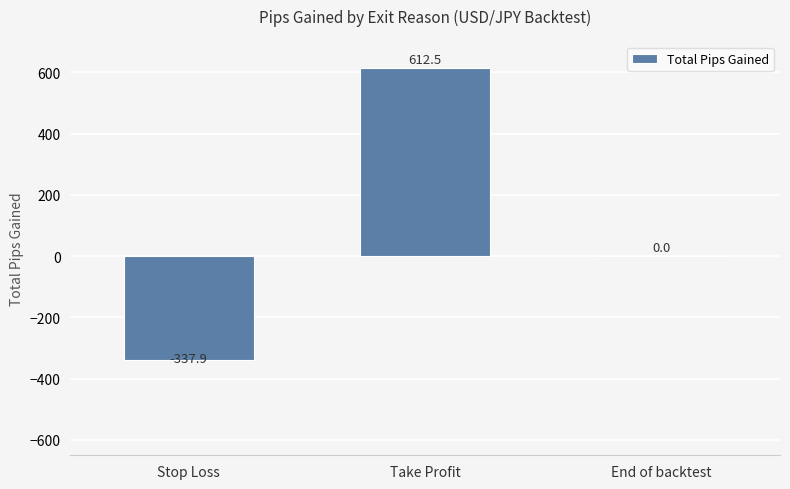

What is the change in value from Stop Loss to End of backtest?

+337.9